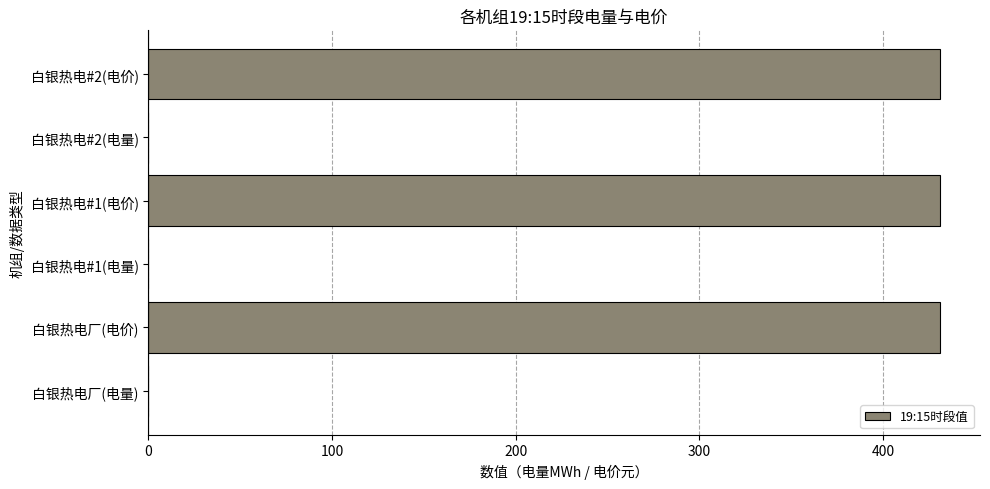

What is the sum of all values?

1293.4